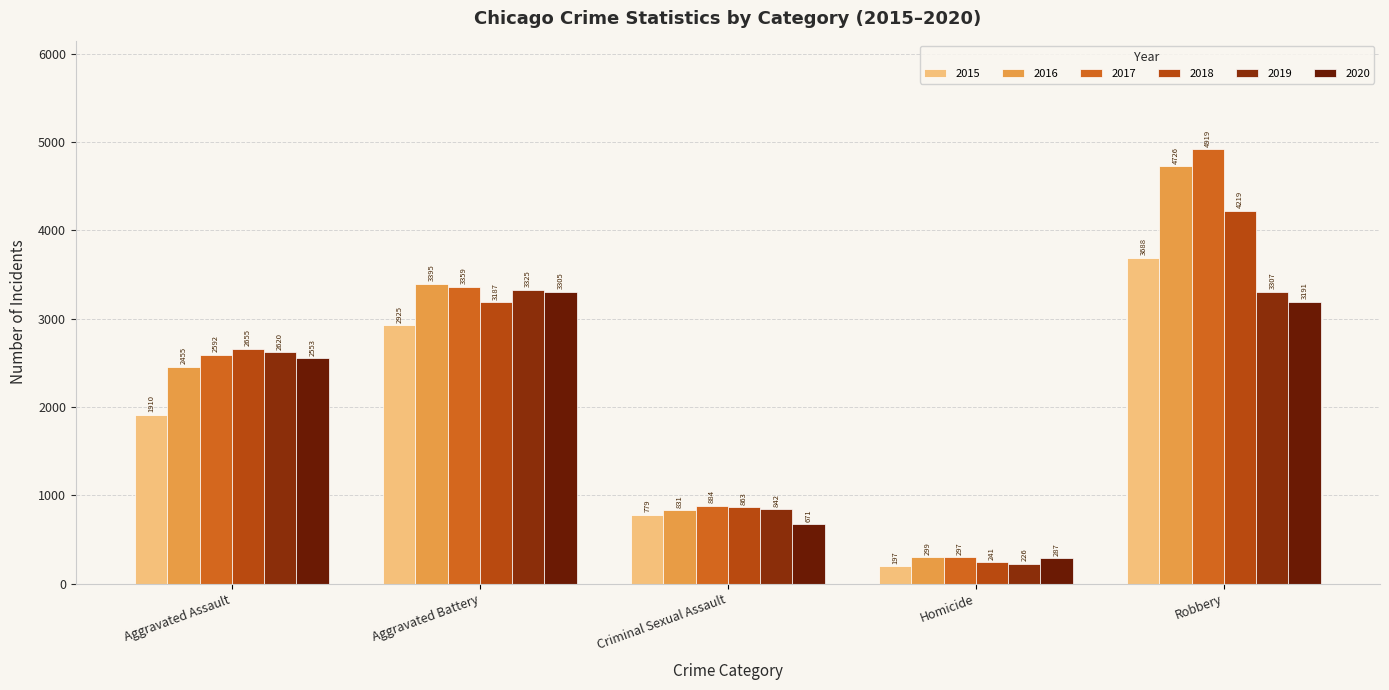

Reading right to left, what are all the values shown in this chart?

2015: 3688	197	779	2925	1910
2016: 4726	299	831	3395	2455
2017: 4919	297	884	3359	2592
2018: 4219	241	863	3187	2655
2019: 3307	226	842	3325	2620
2020: 3191	287	671	3305	2553